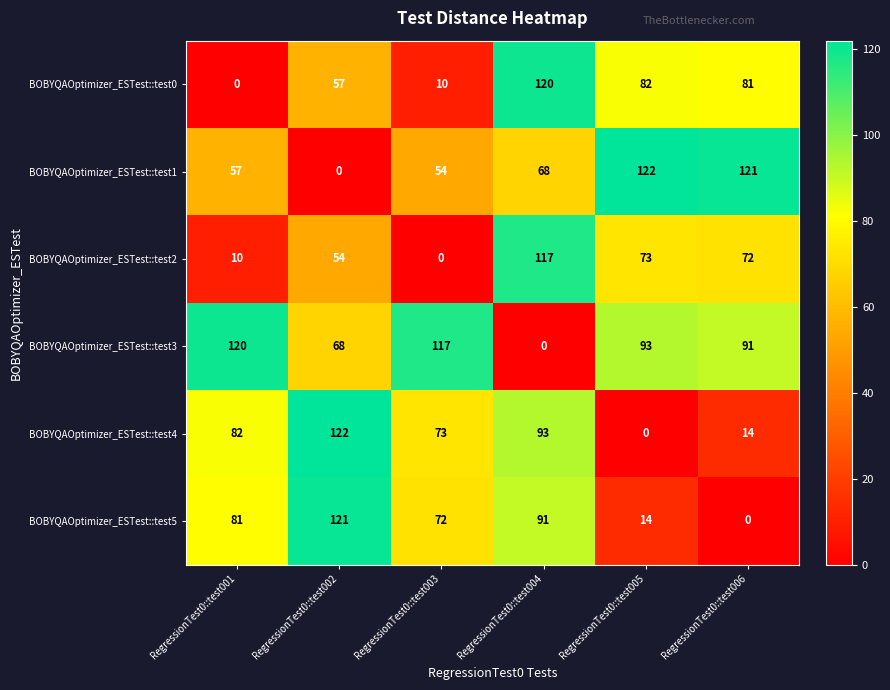

What is the sum of all BOBYQAOptimizer_ESTest::test2 values?

326